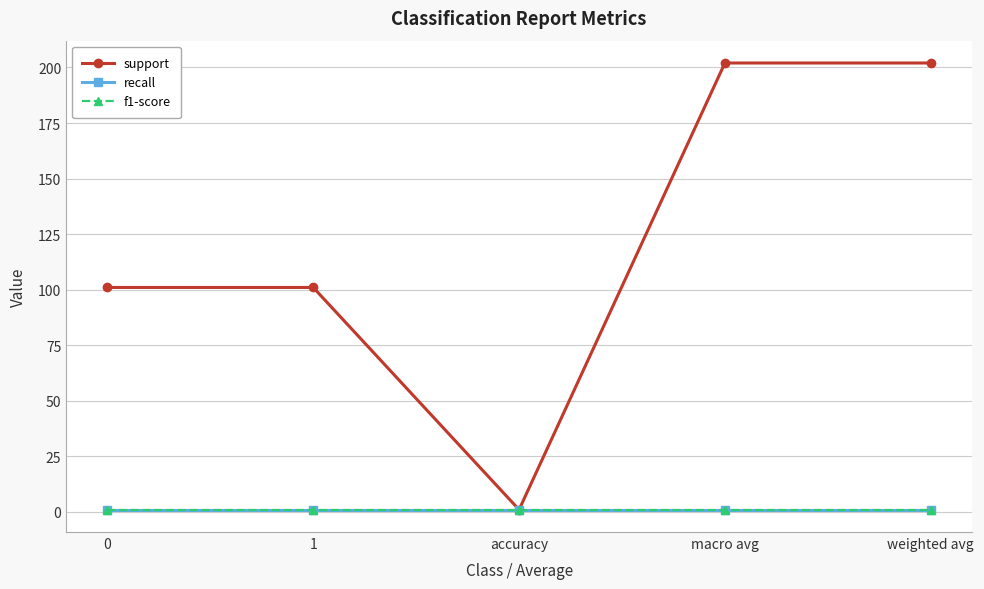

What position from the right is 1?

4